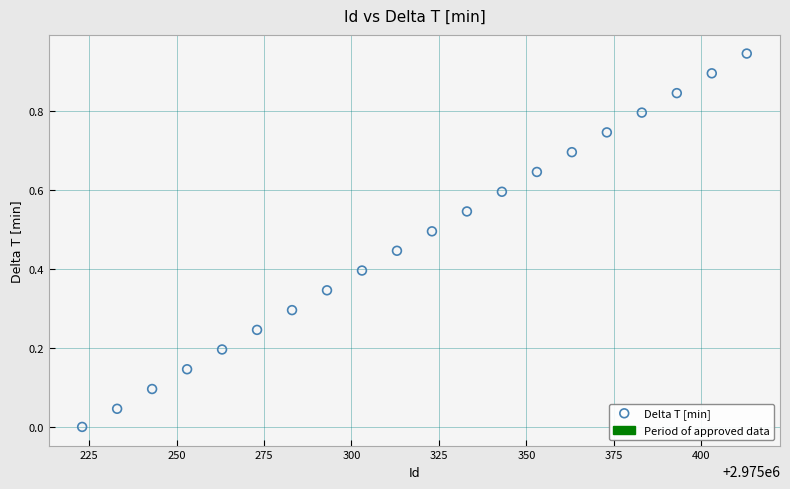

What is the range of X values (max minus min)?

190.0